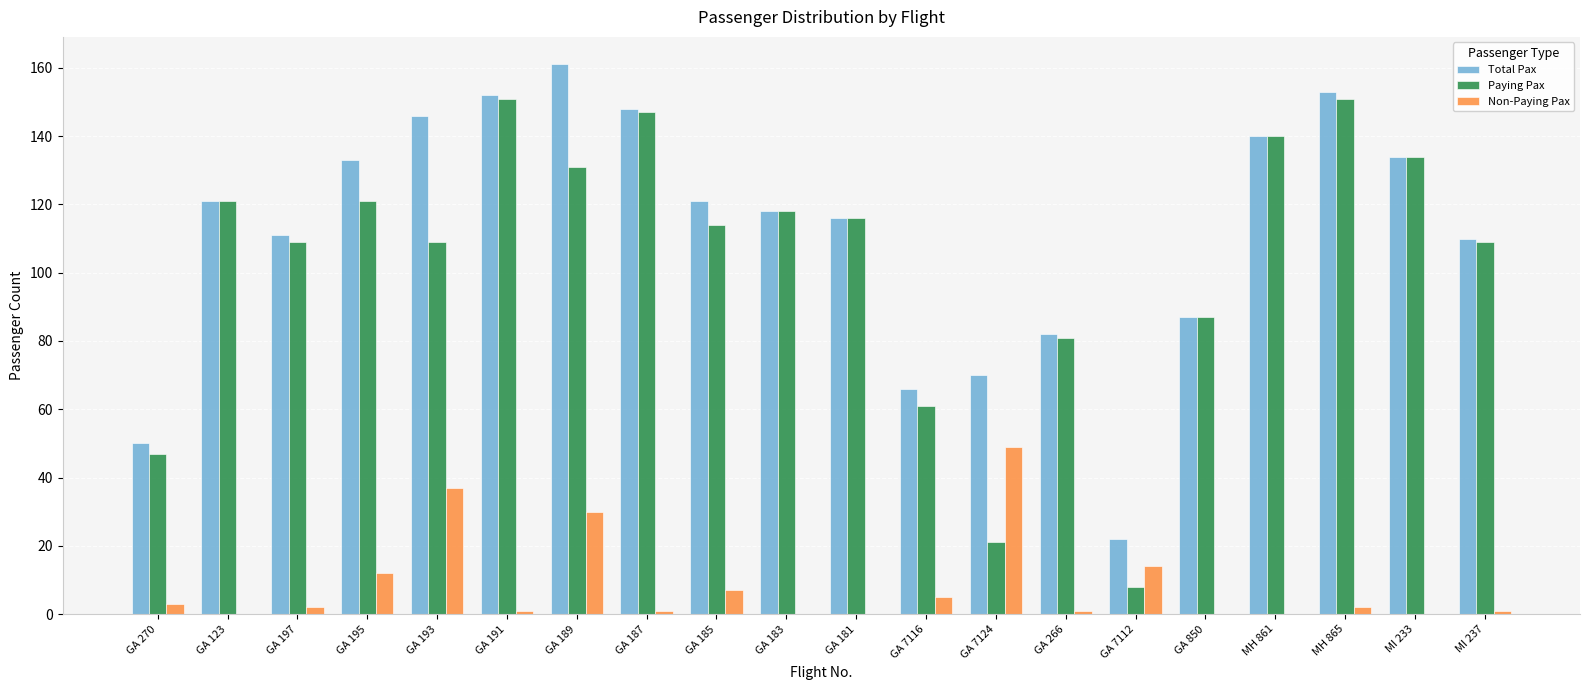

Are the bars grouped side by side (vs. stacked)?

Yes